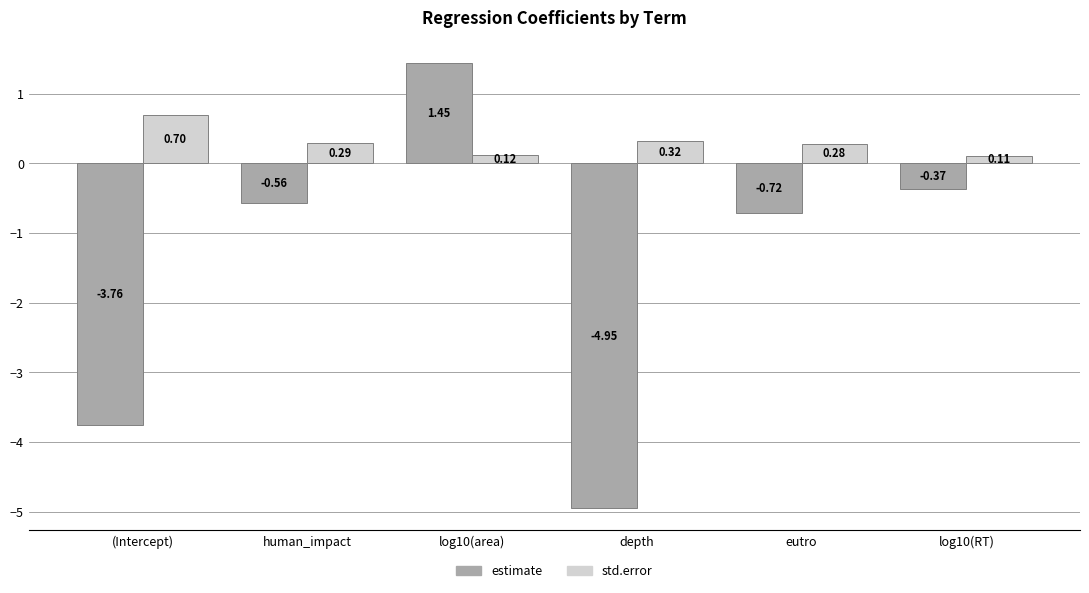

At how many categories does at least one series exceed -2?

6